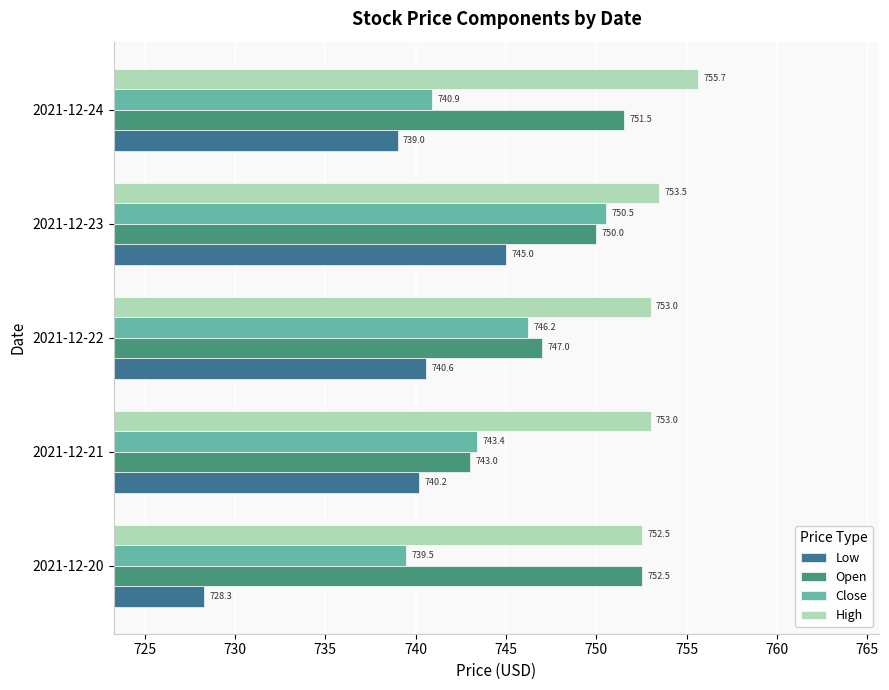

What is the sum of all Open values?

3744.1